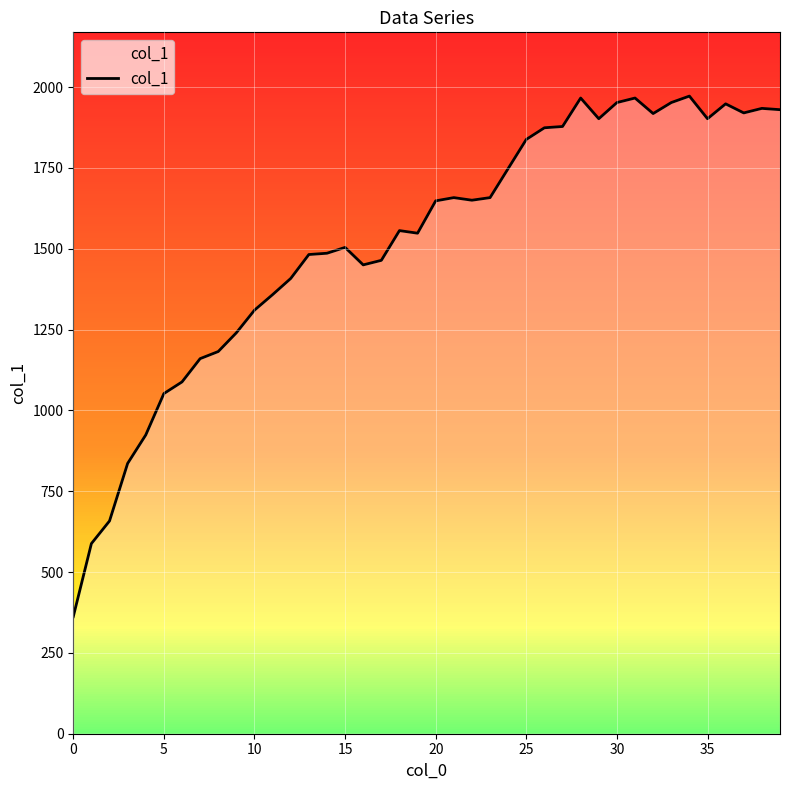

What is the minimum value shown in the chart?

362